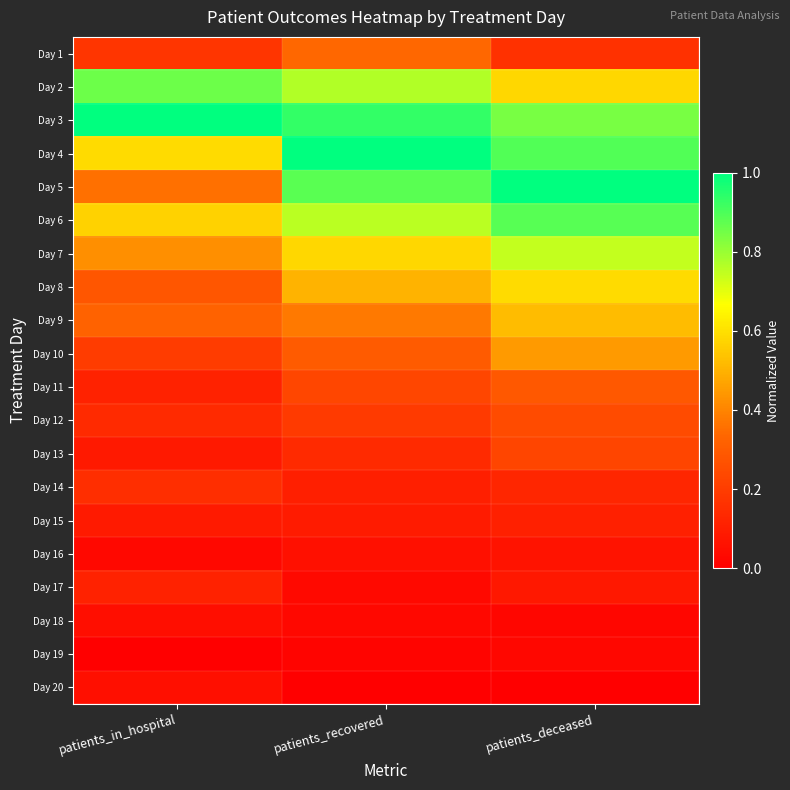

Which series has the largest range (max minus min)?

Day 5